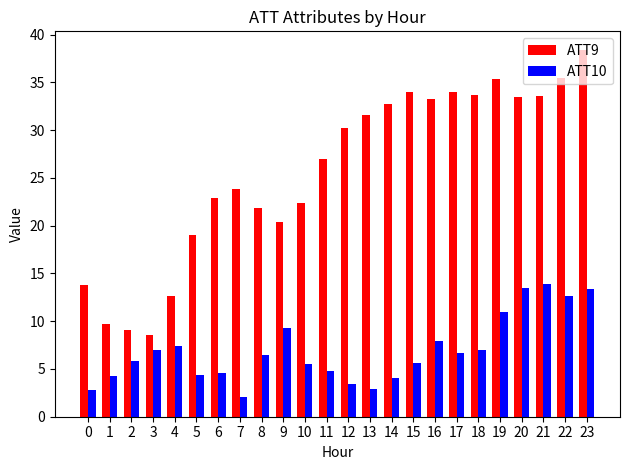

Rank the series at 0 from highest to lowest value.

ATT9, ATT10